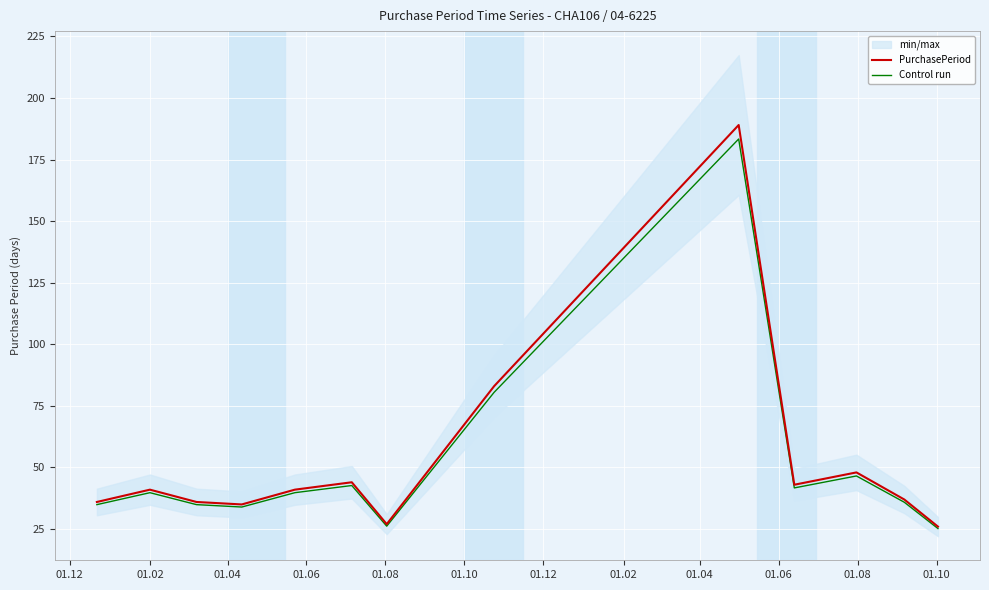

At how many categories does at least one series exceed 116?

1